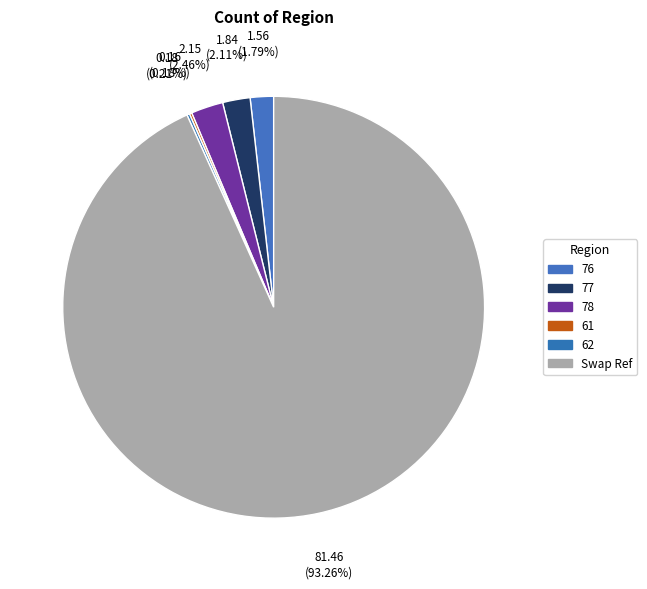

Does 76 represent more than half of the total?

No